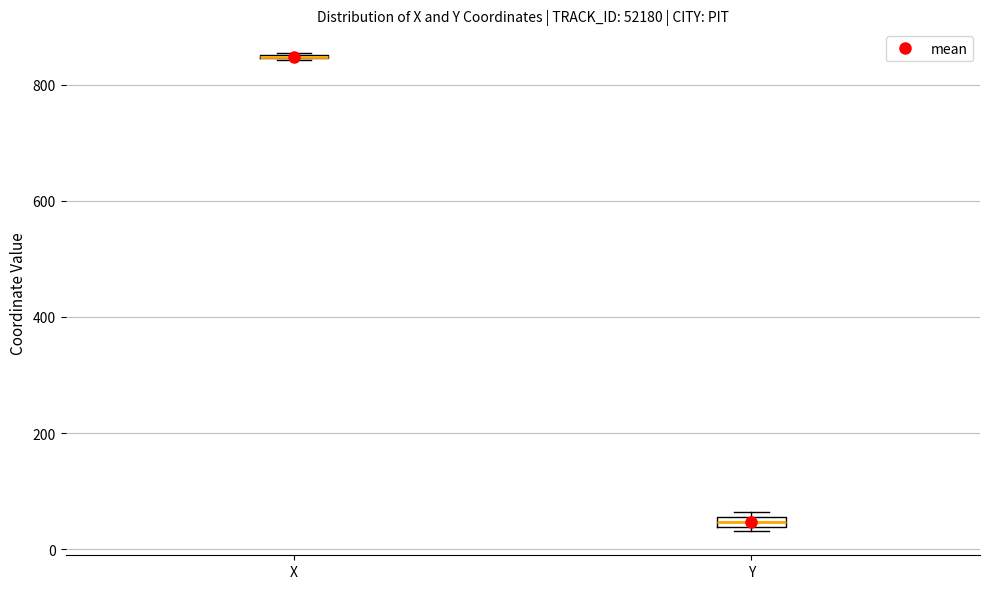

Where is the lower edge of the box for Y on the y-axis? The values are not printed on the chart, so give them approximately, as read against the axis.

40